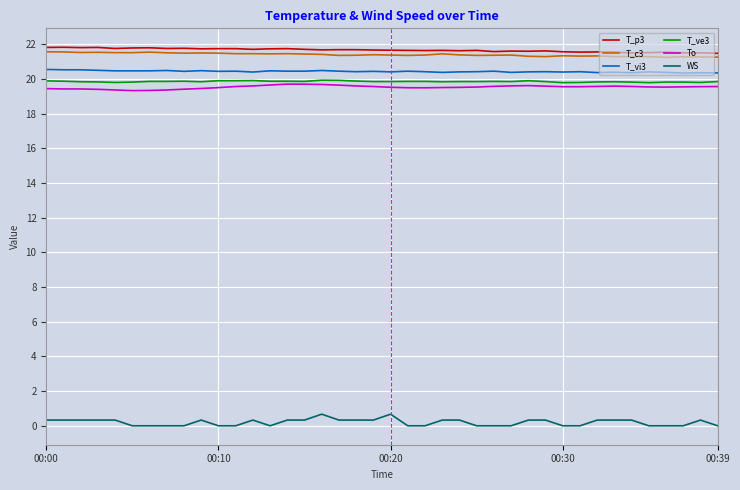

What is the highest value of the T_vi3 series?

20.6